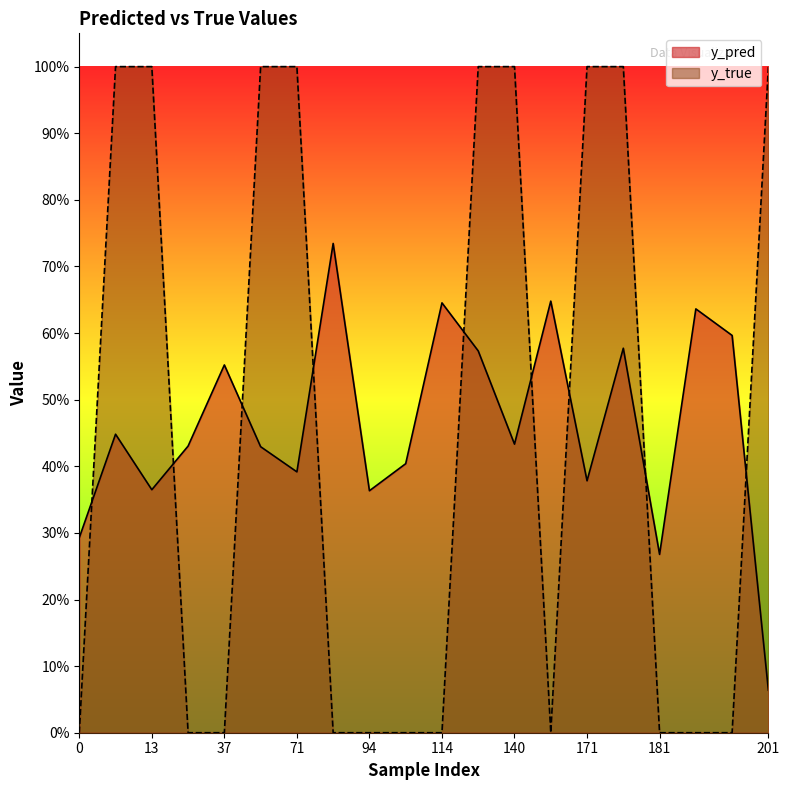

What are all the series names shown in the legend?

y_pred, y_true